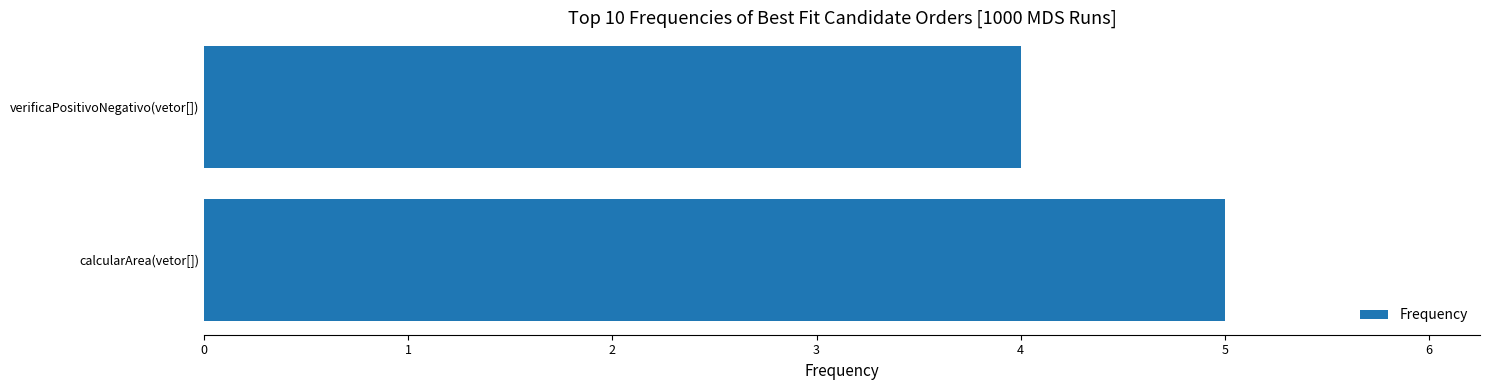

What is the minimum value shown in the chart?

4